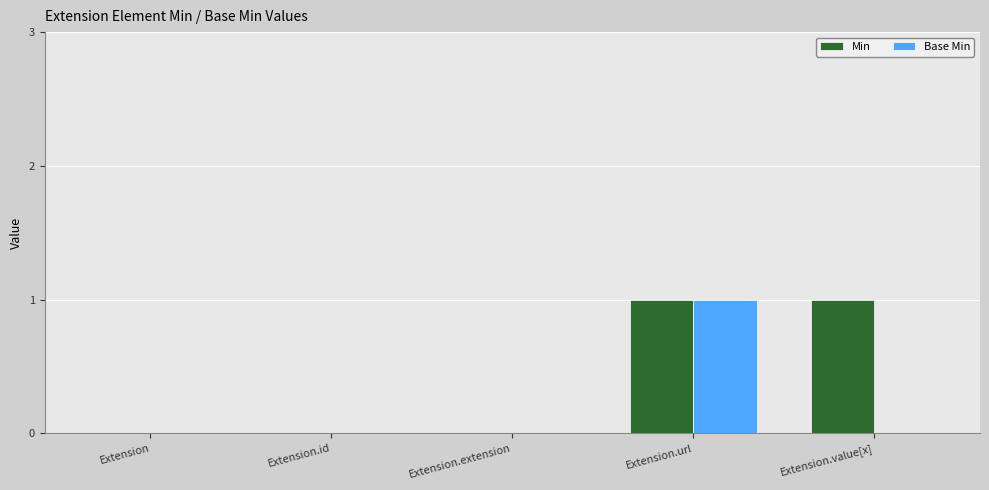

The Base Min series shows 0 at Extension.url. True or false?

False